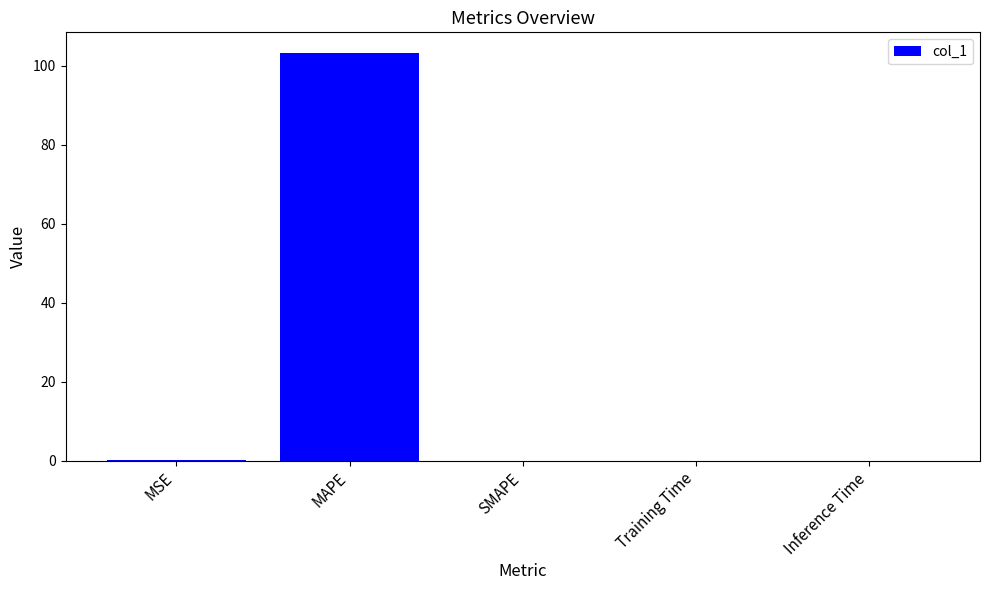

What value does the data have at MAPE?

103.3